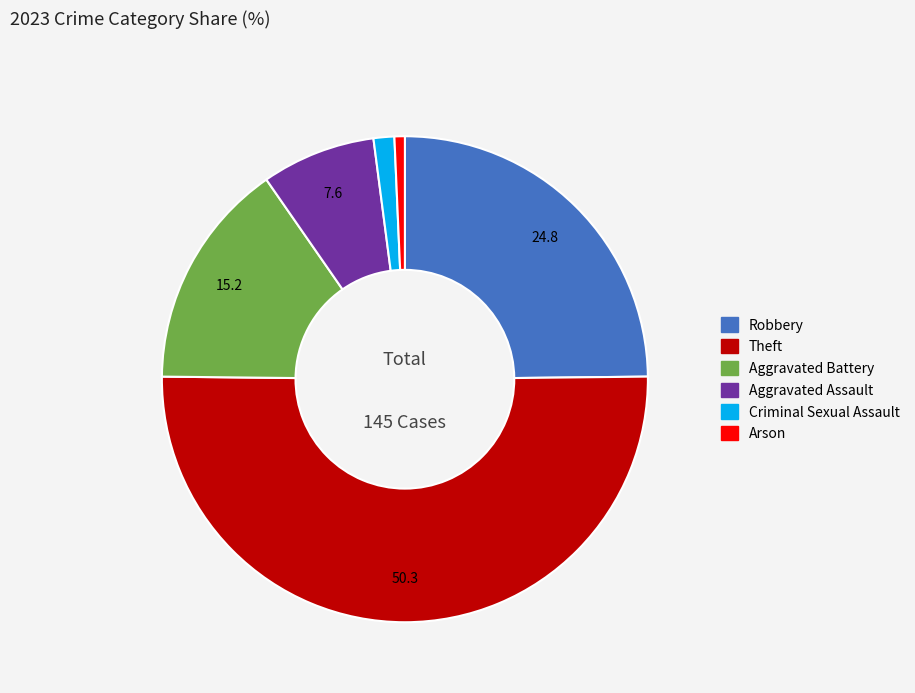

How many segments does this pie chart have?

6